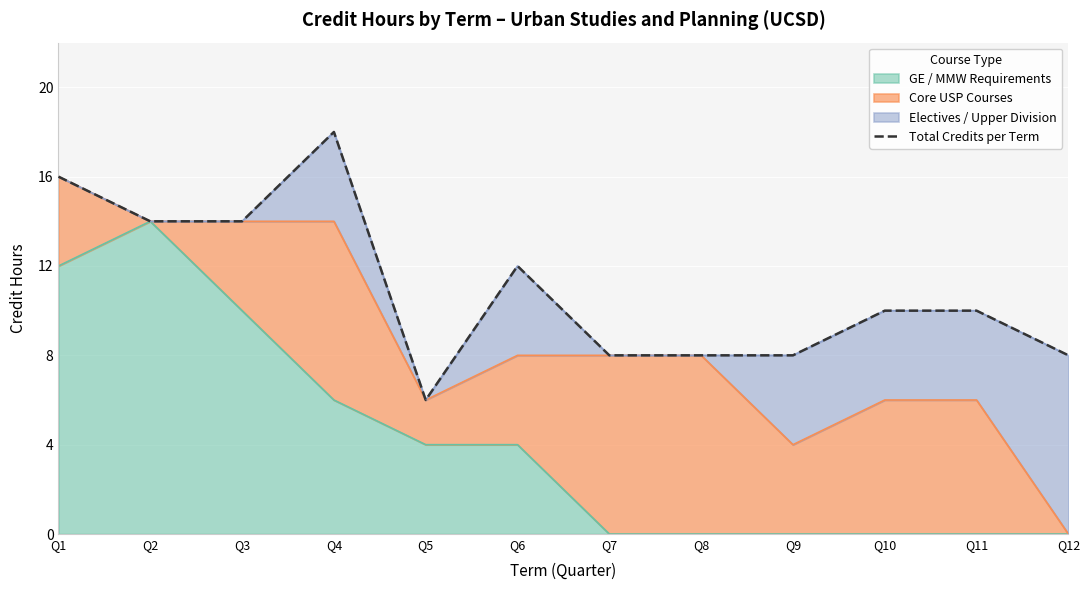

Rank the categories by value from lowest to highest.

Q5, Q7, Q8, Q9, Q12, Q10, Q11, Q6, Q2, Q3, Q1, Q4